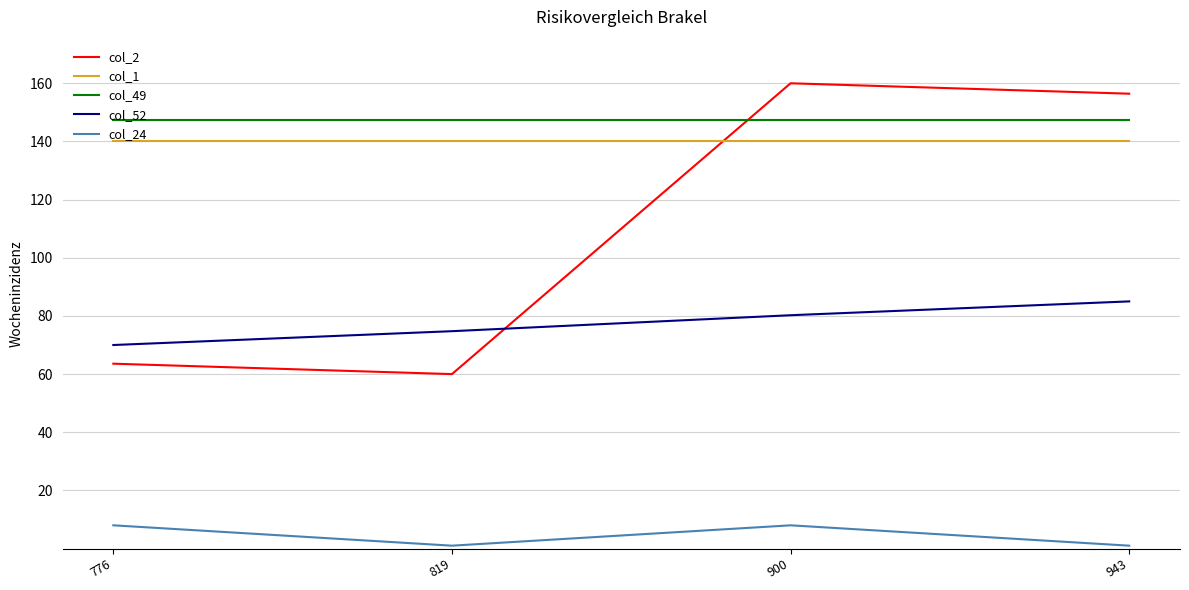

True or false: col_2 and col_49 cross at least once.

True